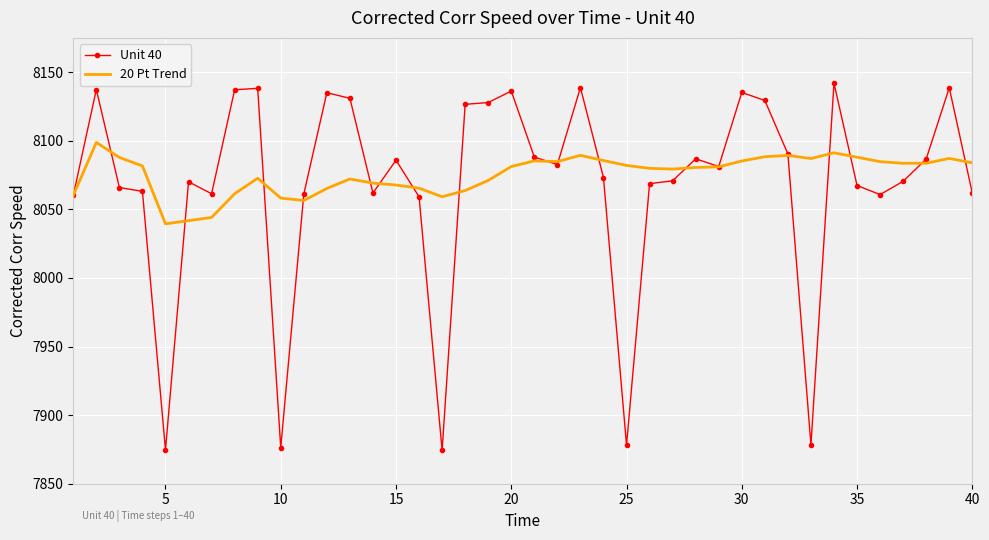

After their last crossing, which series has the higher values: 20 Pt Trend or Unit 40?

20 Pt Trend